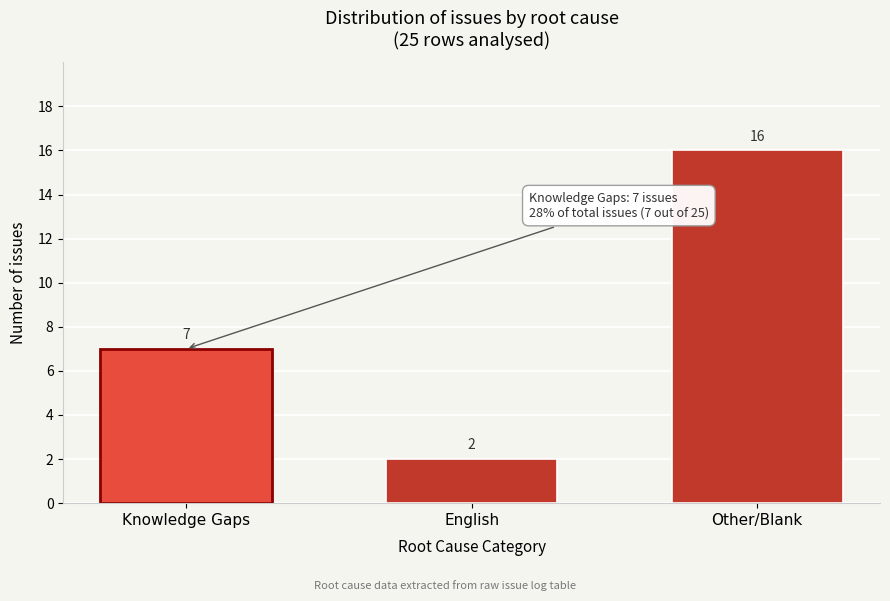

Reading left to right, list all the values displayed in this chart.

7	2	16